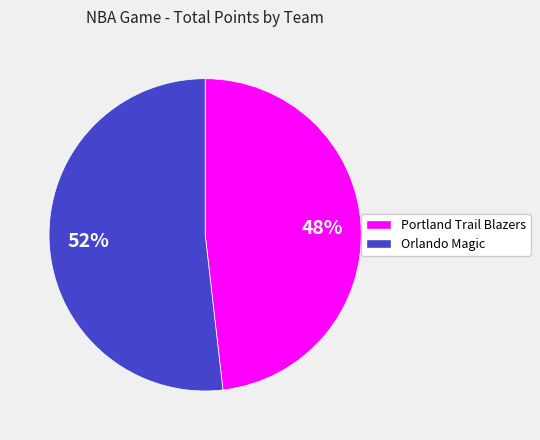

Rank the categories by value from highest to lowest.

Orlando Magic, Portland Trail Blazers